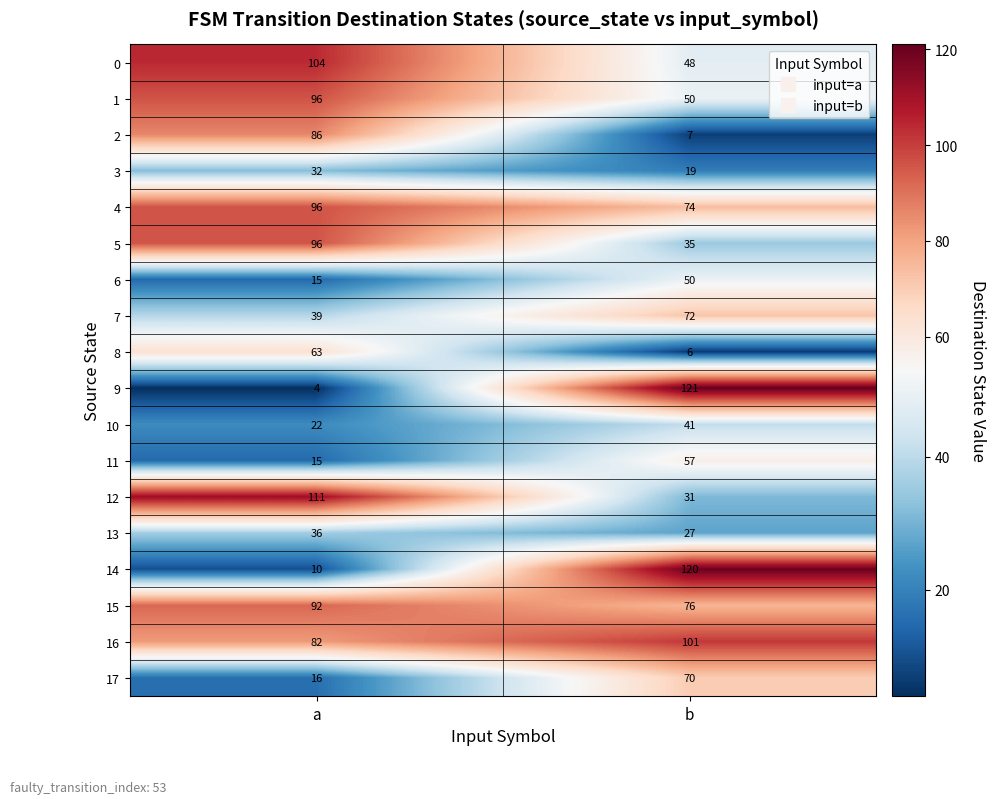

The 1 series shows 96 at a. True or false?

True